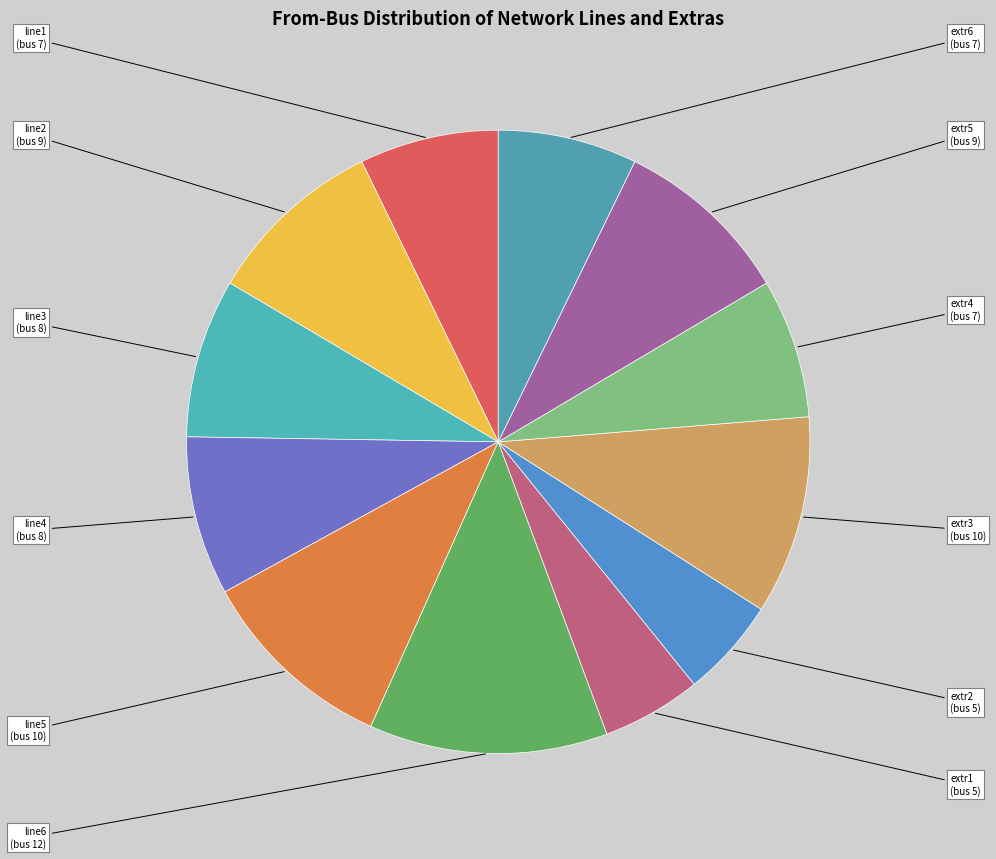

Combined, do line4 and line3 account for over 50%?

No